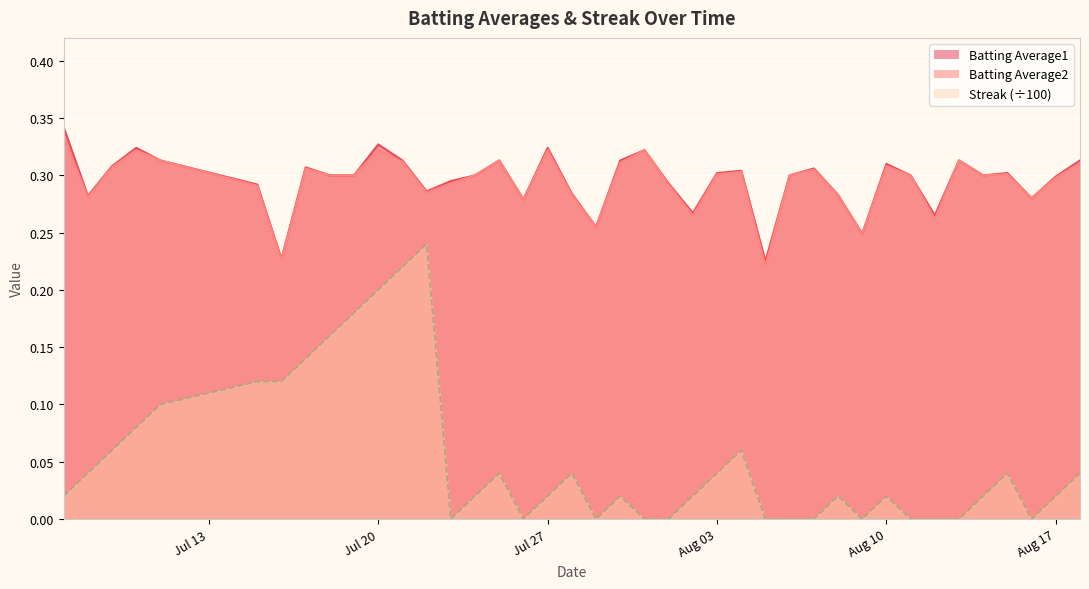

The value of Batting Average1 at Jul 27 is 0.6. True or false?

False